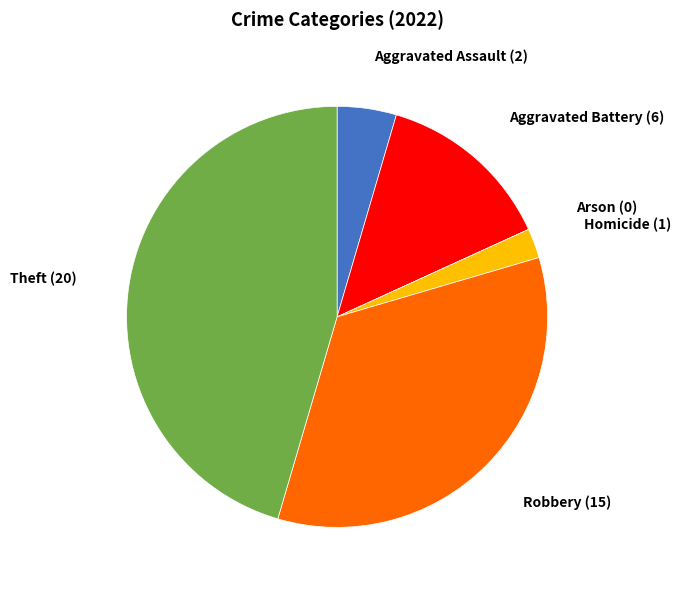

Between Aggravated Assault and Homicide, which is larger?

Aggravated Assault